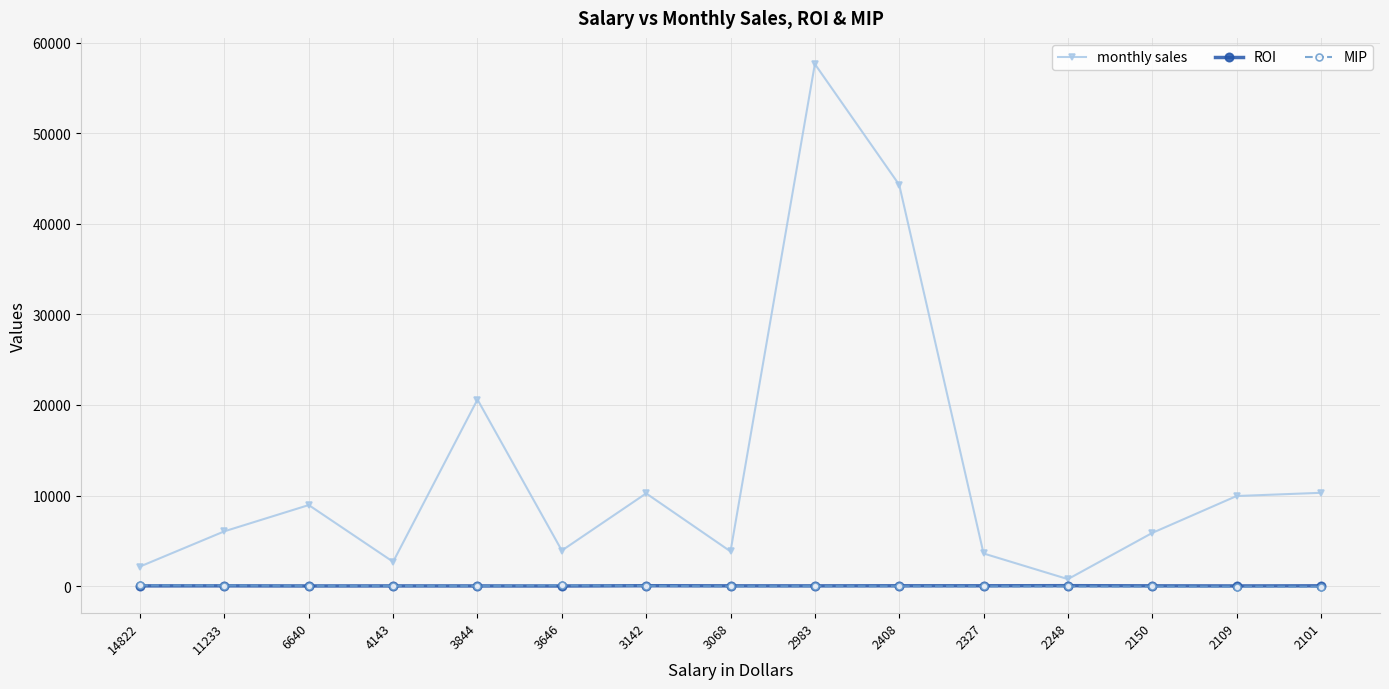

Is it true that monthly sales equals 764.7 at 2248?

True